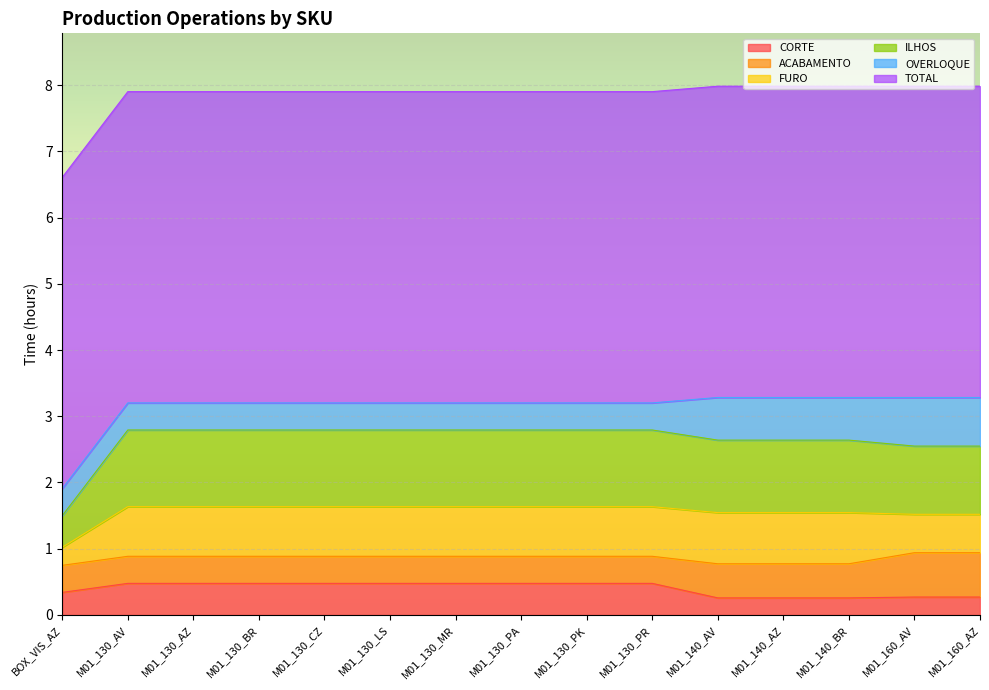

True or false: TOTAL has more than 0 interior local peaks.

False